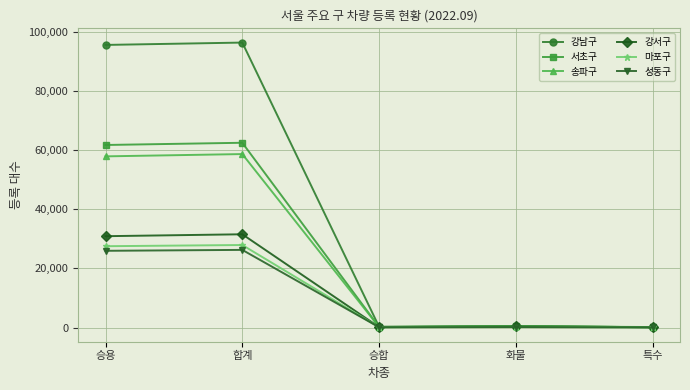

What is the highest value of the 마포구 series?

27886